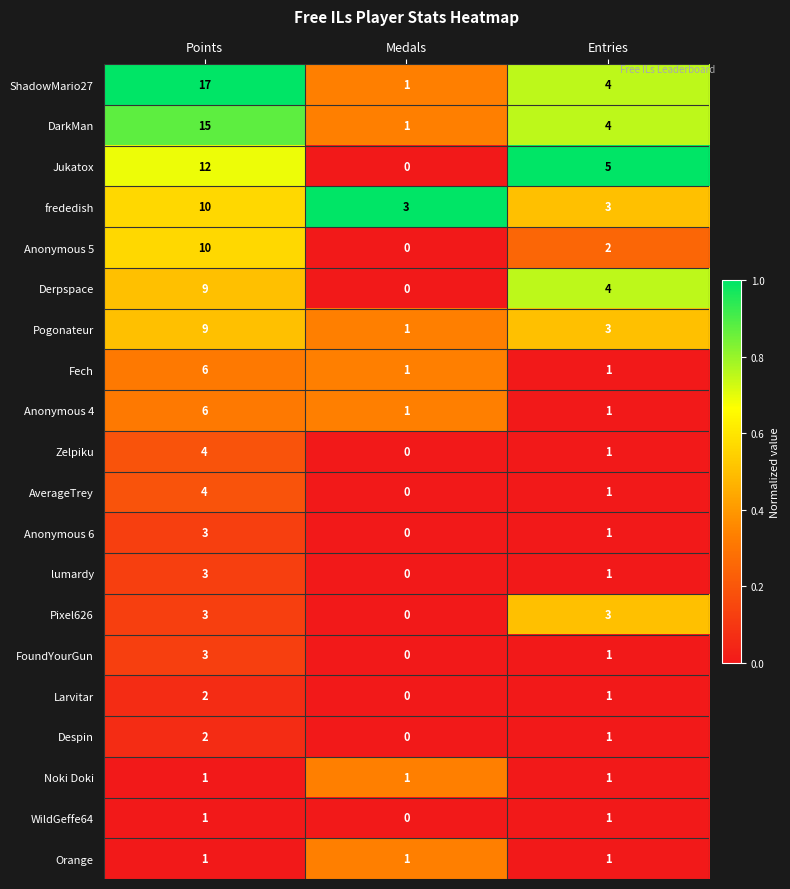

What is the difference between the highest and lowest values at Entries?

4